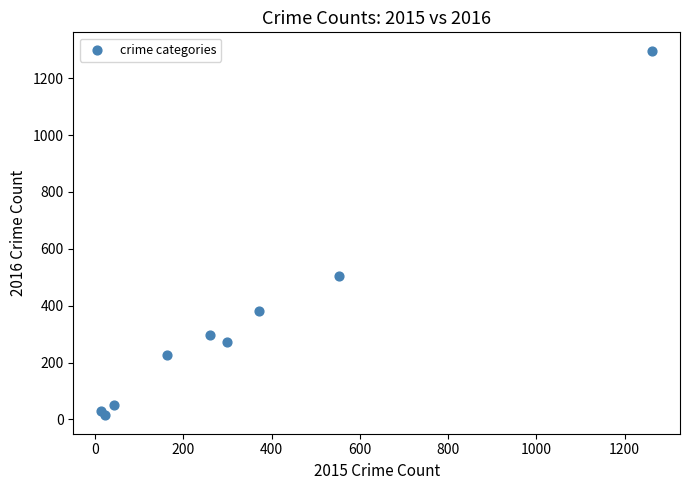

What Y value in the scatter plot is closest to 655?

505